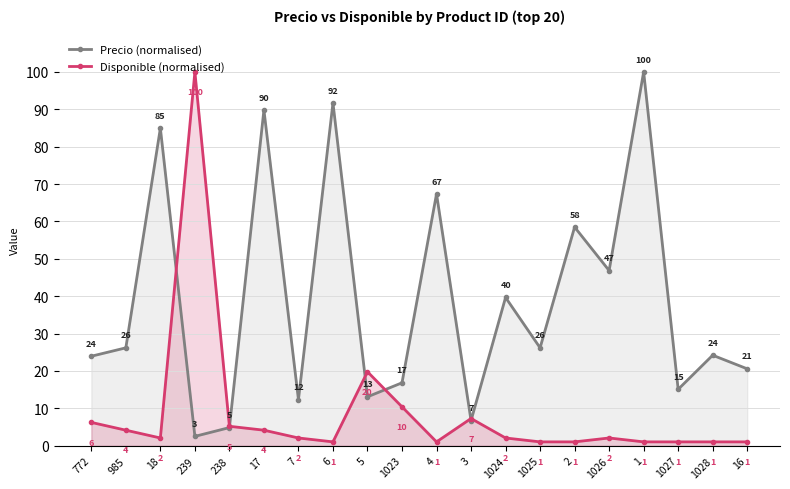

How many categories are shown in the chart?

20